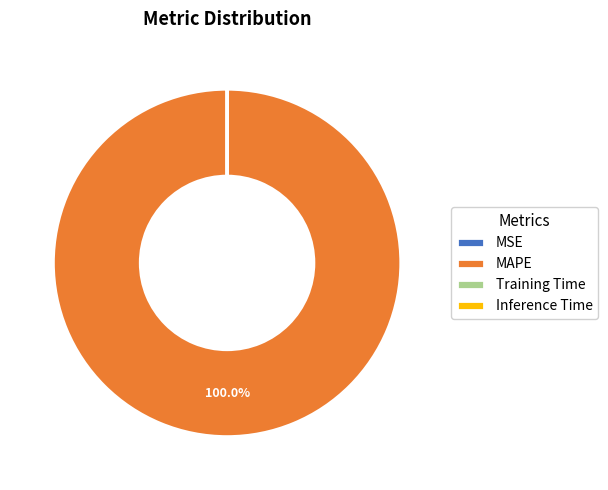

What is the majority slice?

MAPE